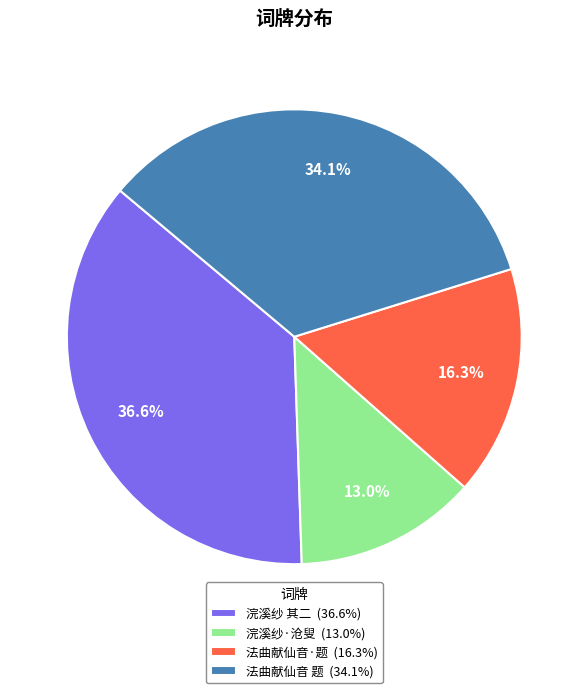

Does 法曲献仙音·题 (16.3%) account for over 50% of the chart?

No